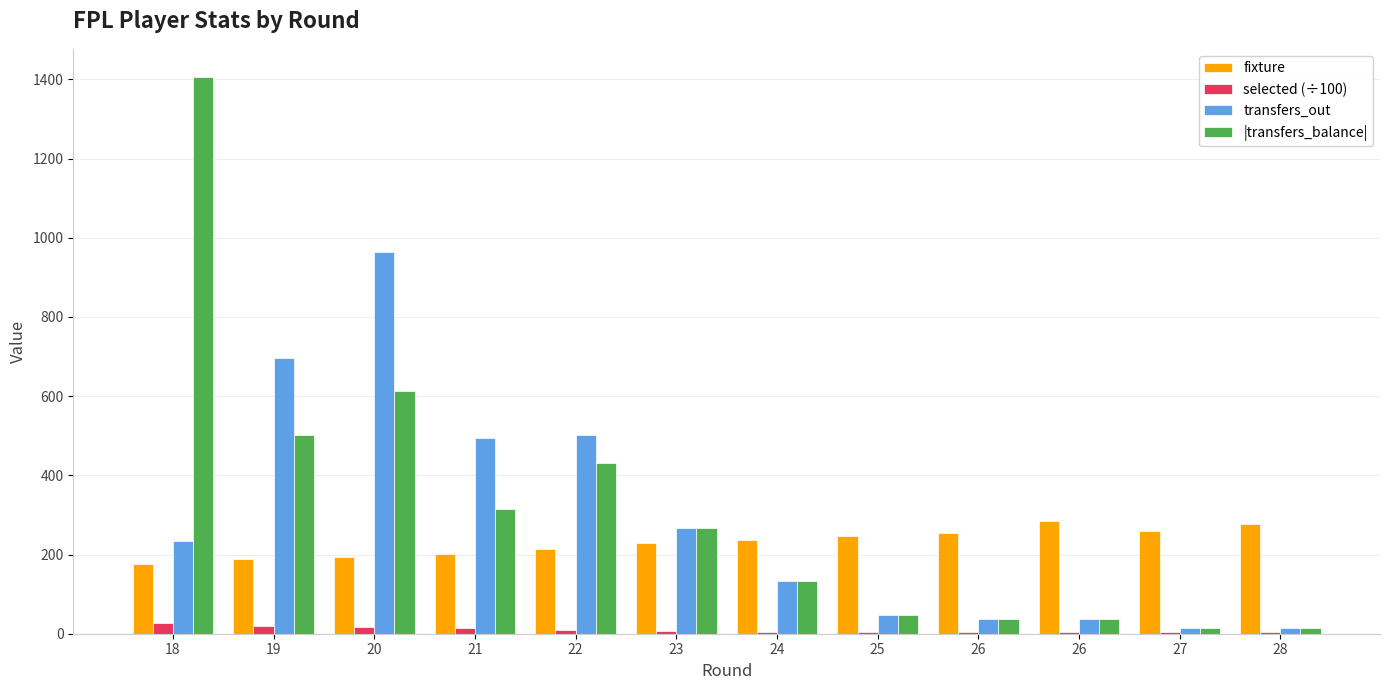

What is the value of the fixture bar at the 7th from the left?

236.0